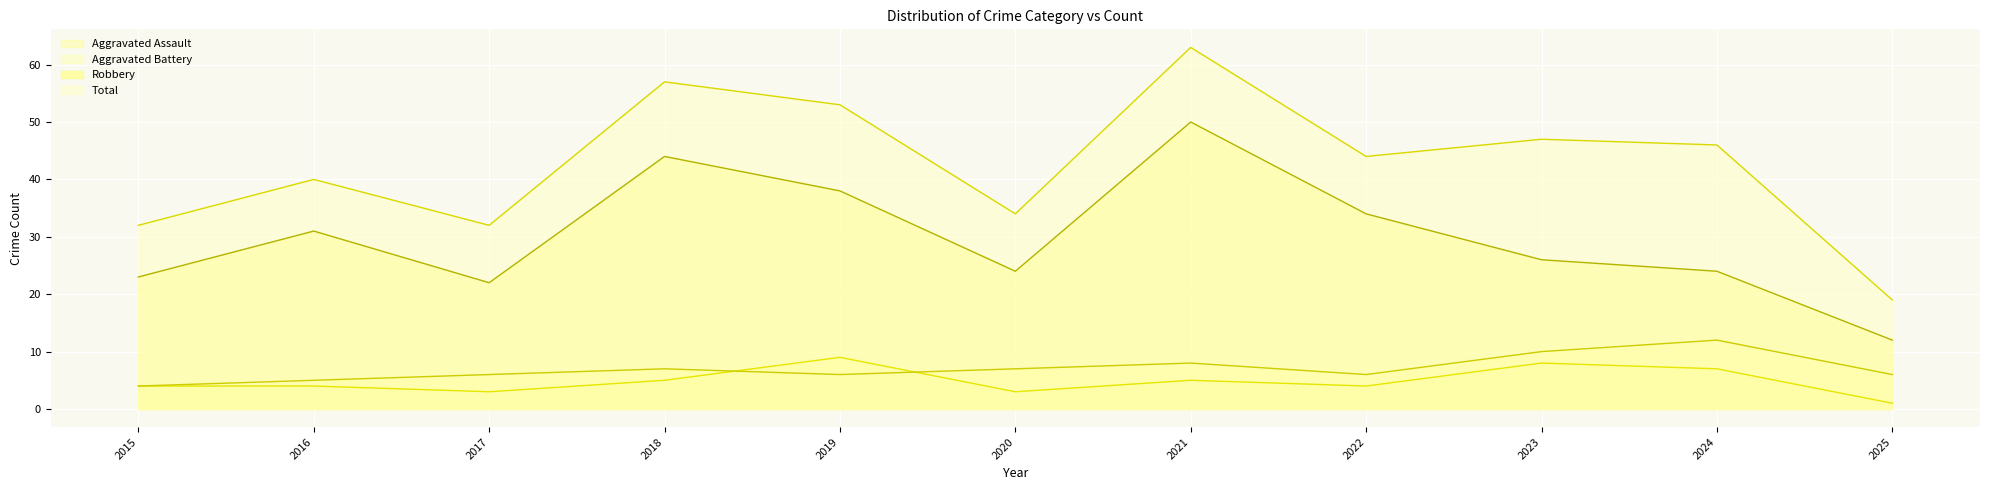

Which series has the largest total across all categories?

Total